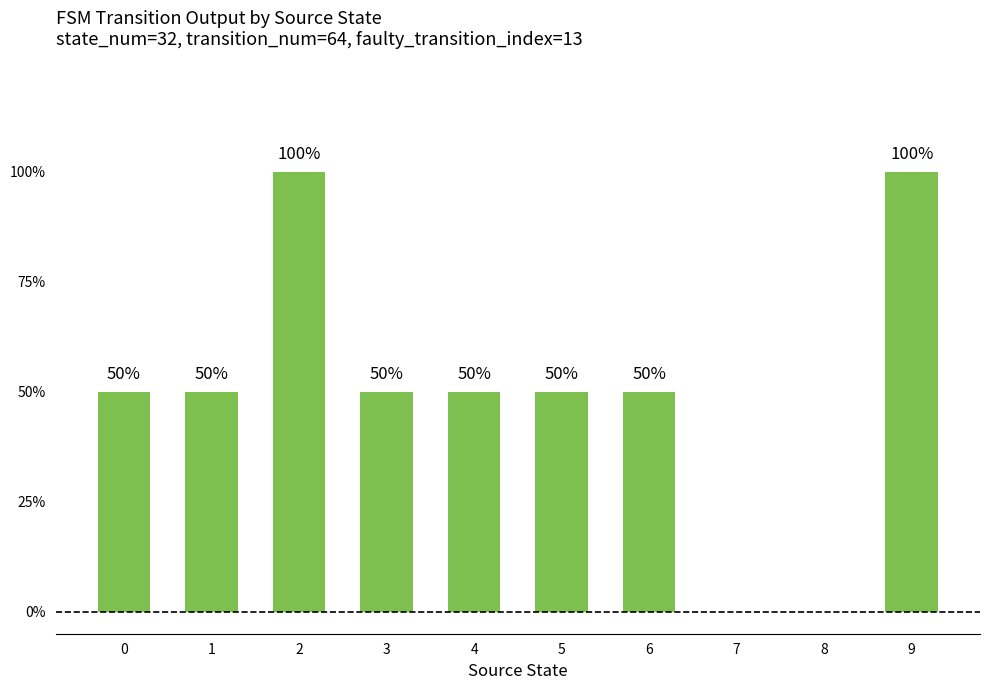

Where is the data nearest to the value 0?

7